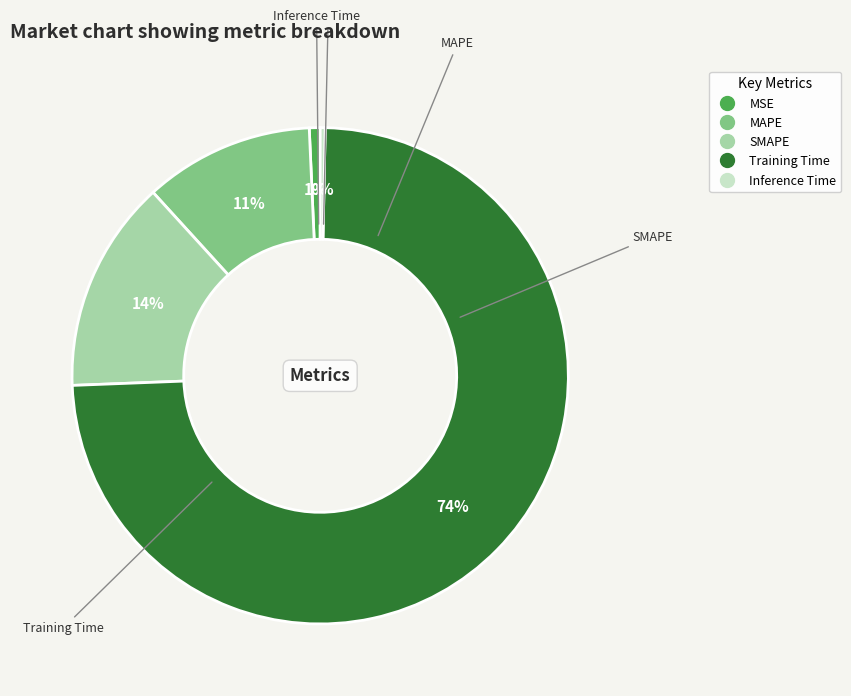

To the nearest percent, what is the combined percentage of Inference Time and MSE?

1%